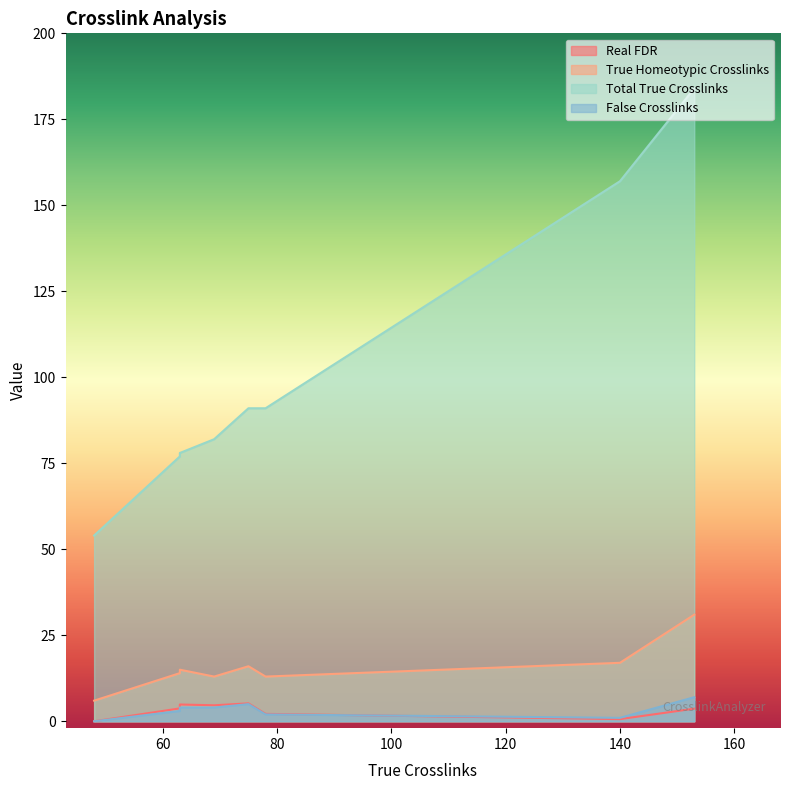

Which has a higher value, 48 or 63?

63